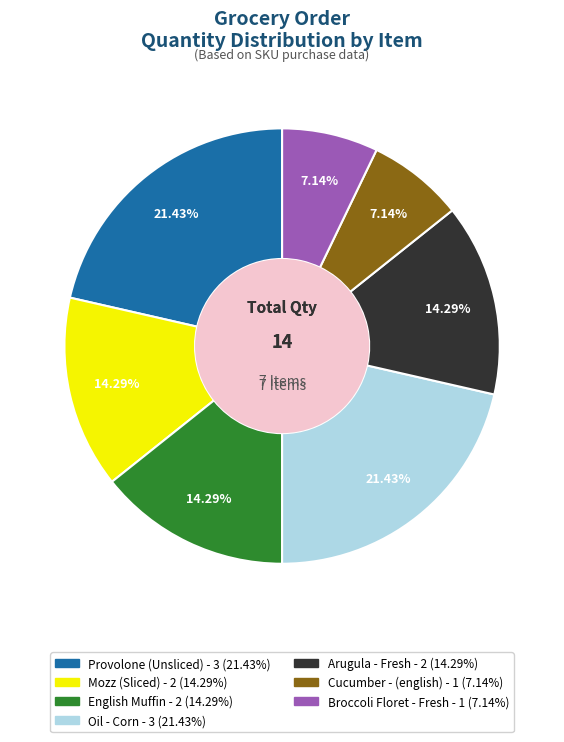

Is there a majority slice in this chart?

No